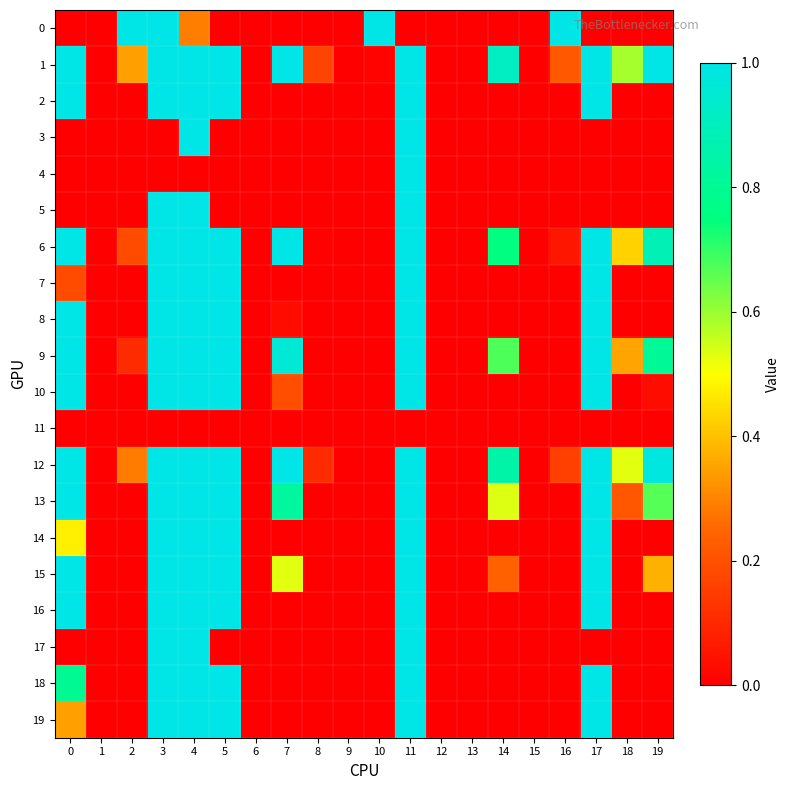

How many data points does each series have?

20